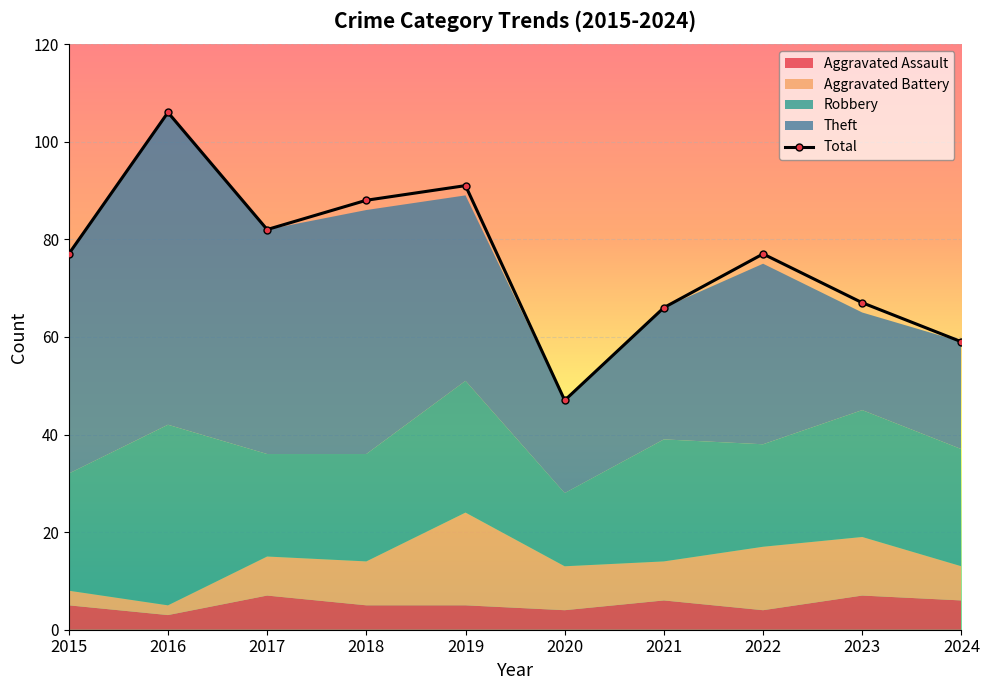

How many data points are less than 77?

4